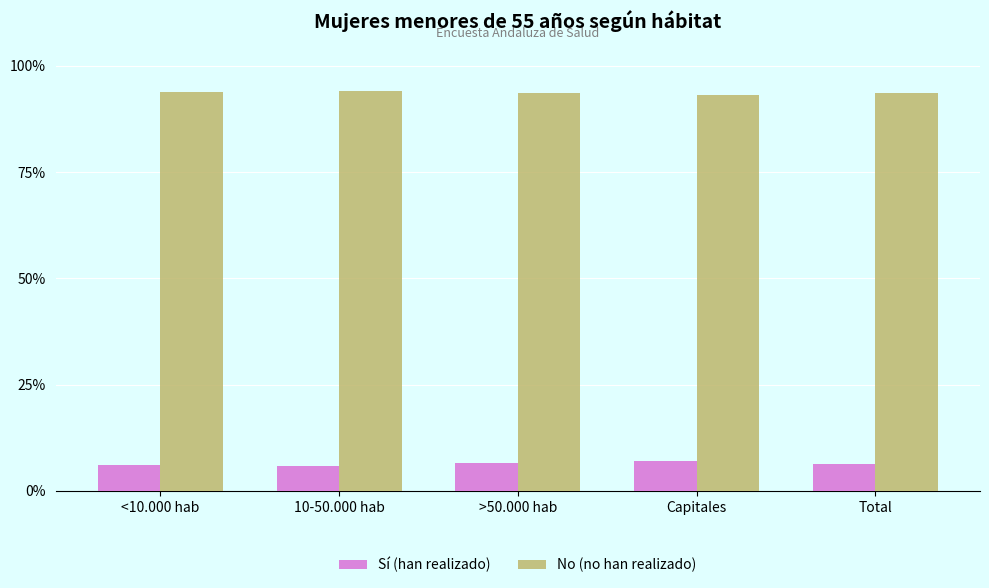

Reading left to right, what are all the values shown in this chart?

Sí (han realizado): <10.000 hab=0.1	10-50.000 hab=0.1	>50.000 hab=0.1	Capitales=0.1	Total=0.1
No (no han realizado): <10.000 hab=0.9	10-50.000 hab=0.9	>50.000 hab=0.9	Capitales=0.9	Total=0.9